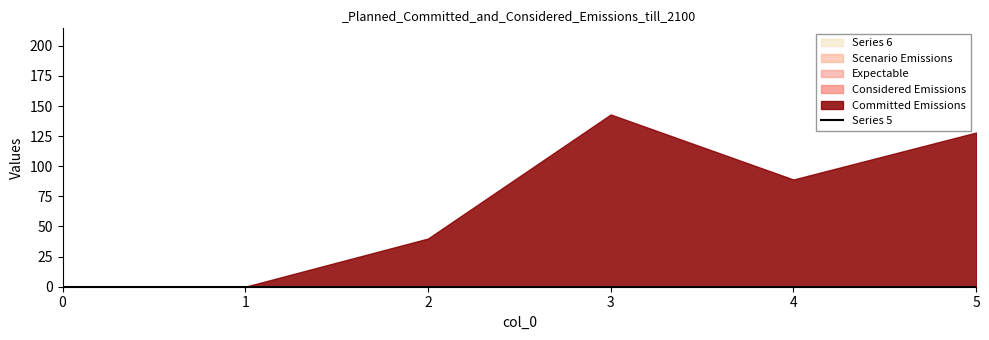

At how many categories does at least one series exceed 20?

4